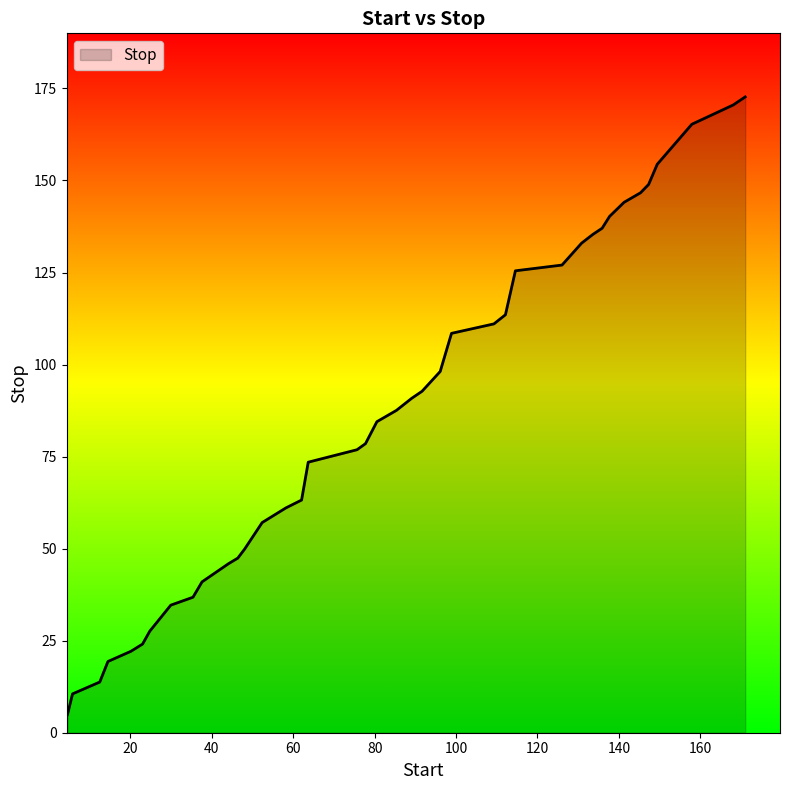

What is the sum of all values?

3475.7